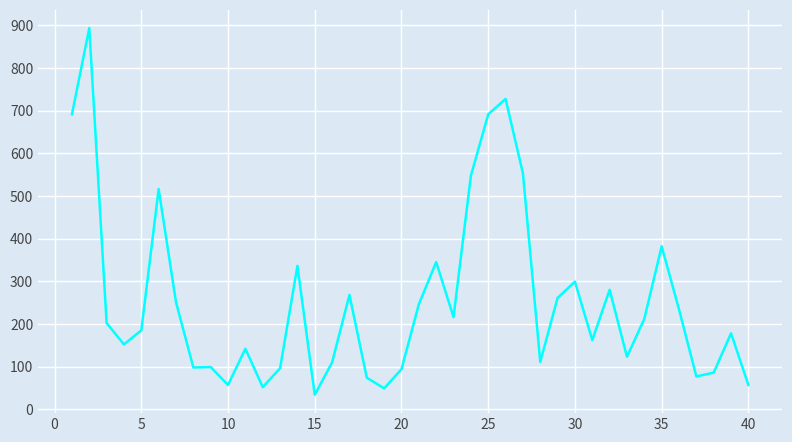

What is the maximum value shown in the chart?

893